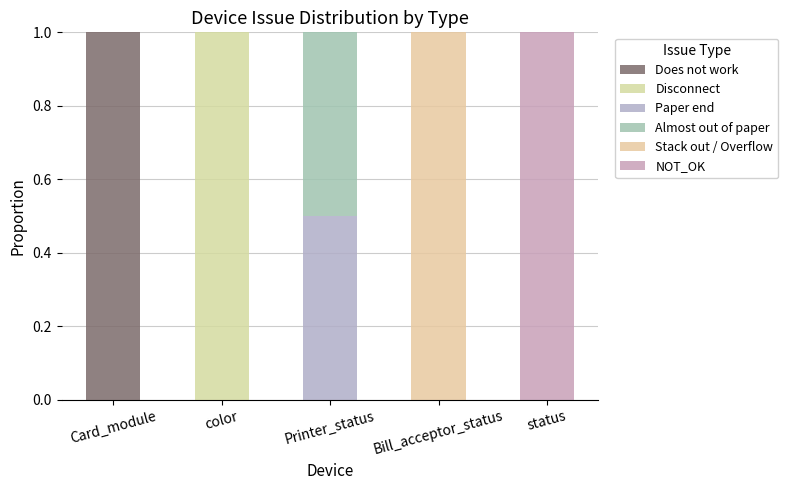

Which series has the largest total across all categories?

Does not work